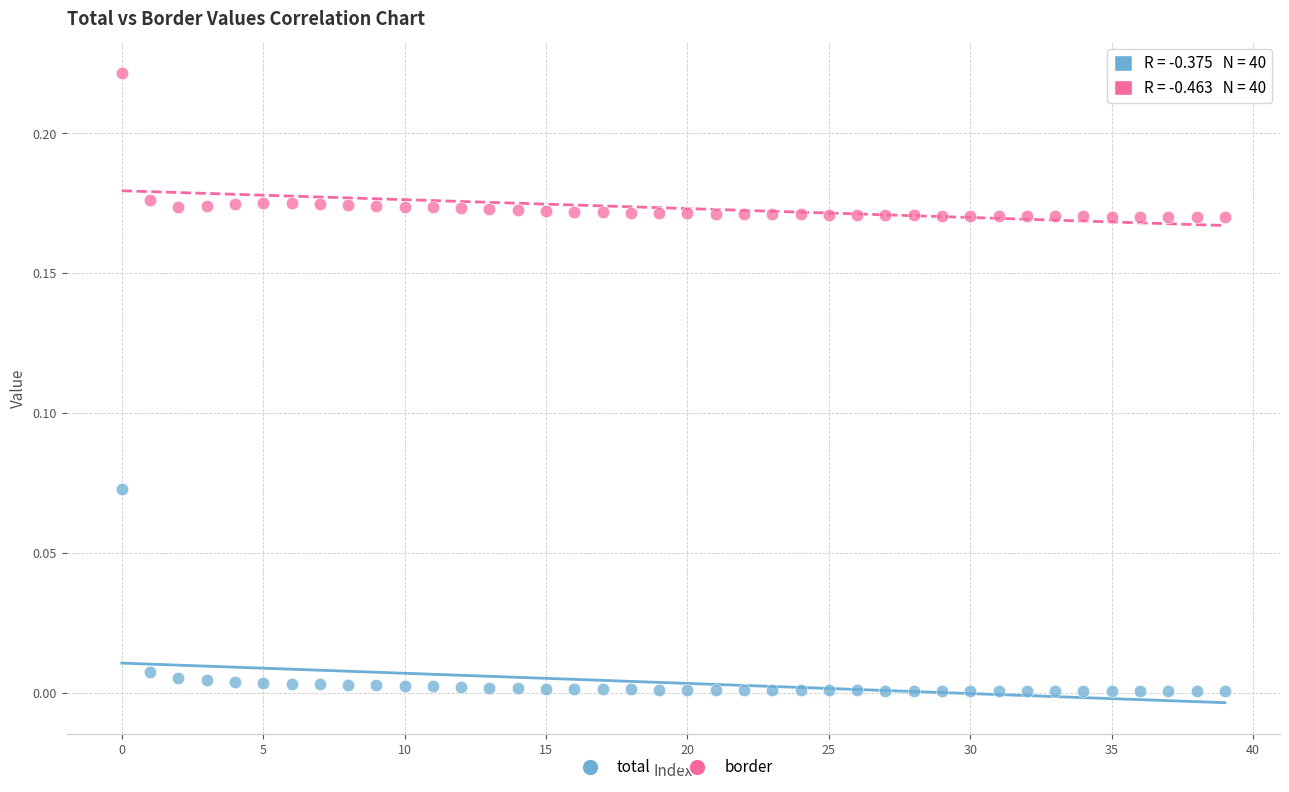

Which series has the widest spread of Y values?

total